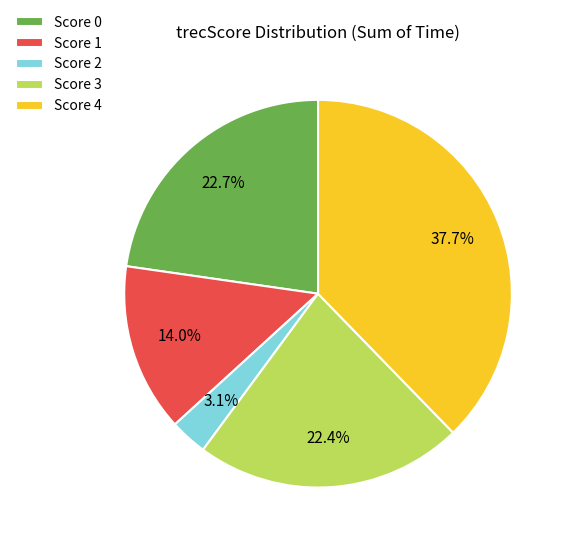

What is the smallest slice in the pie chart?

Score 2